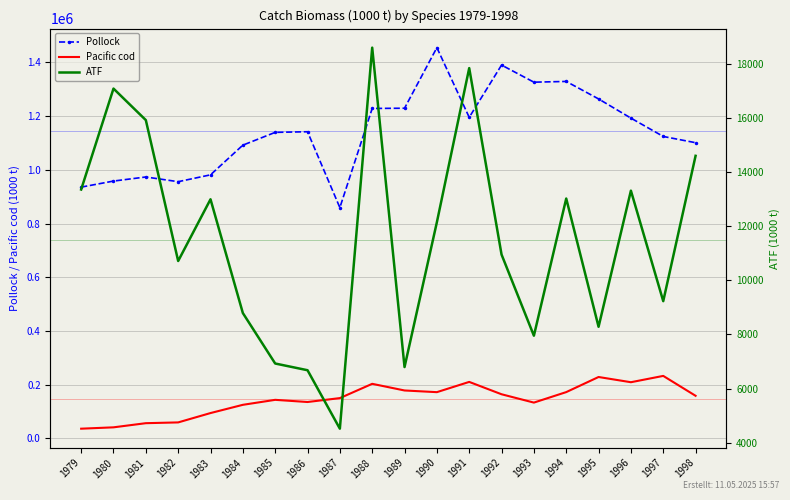

What is the sum of all Pacific cod values?

2902811